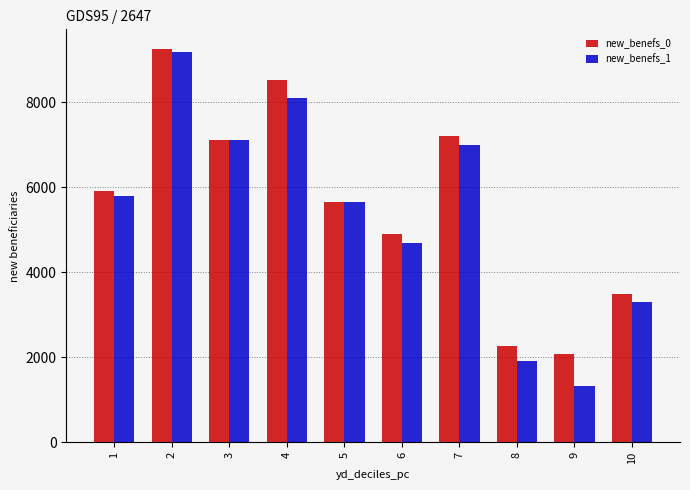

What is the value of the new_benefs_0 bar at the 6th from the left?

4900.6